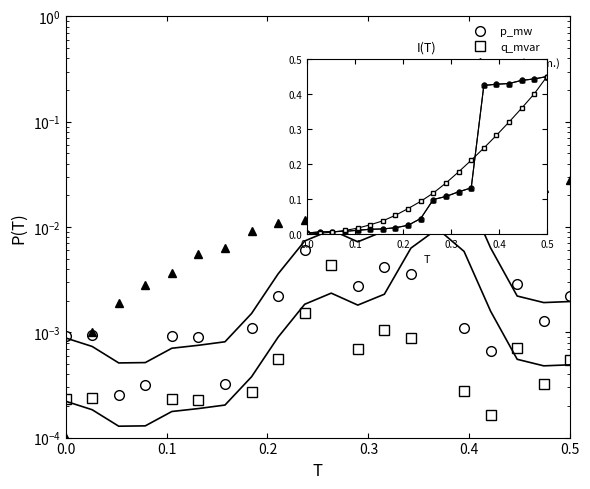

What is the sum of all bus (norm.) values?

0.3